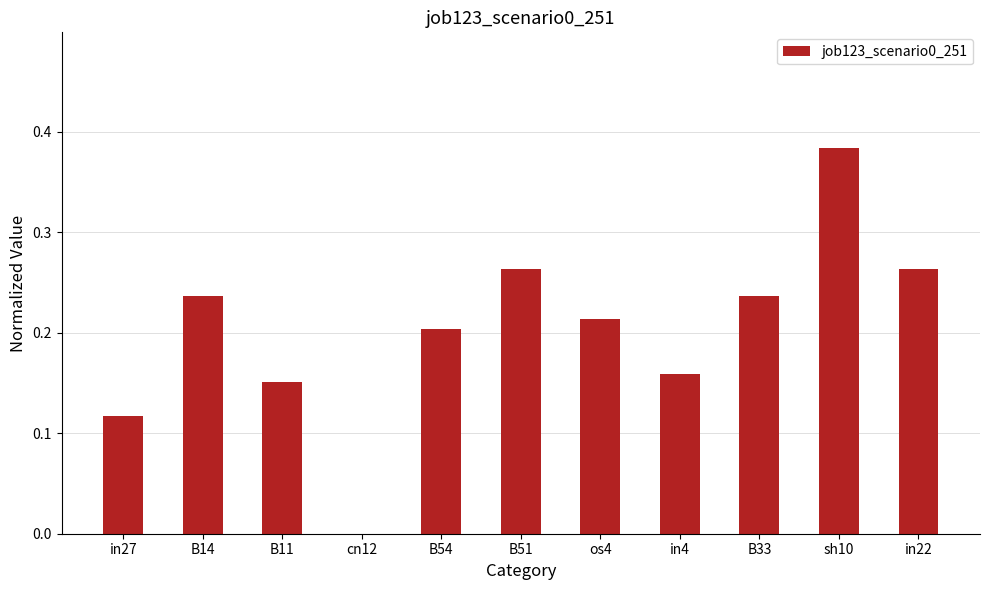

Are the bars horizontal?

No